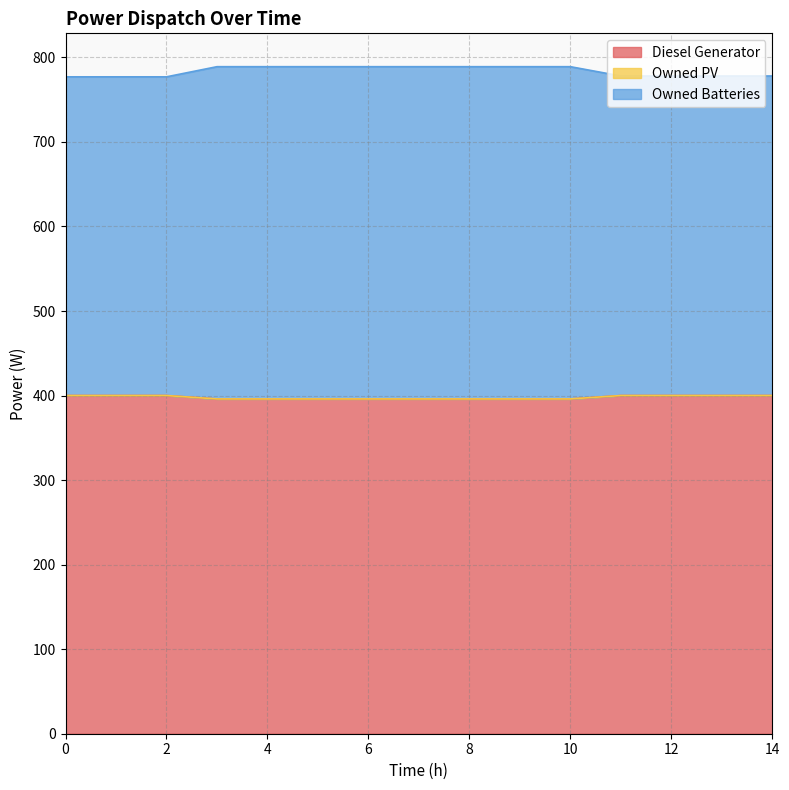

What is the difference between the highest and lowest values at 11?

378